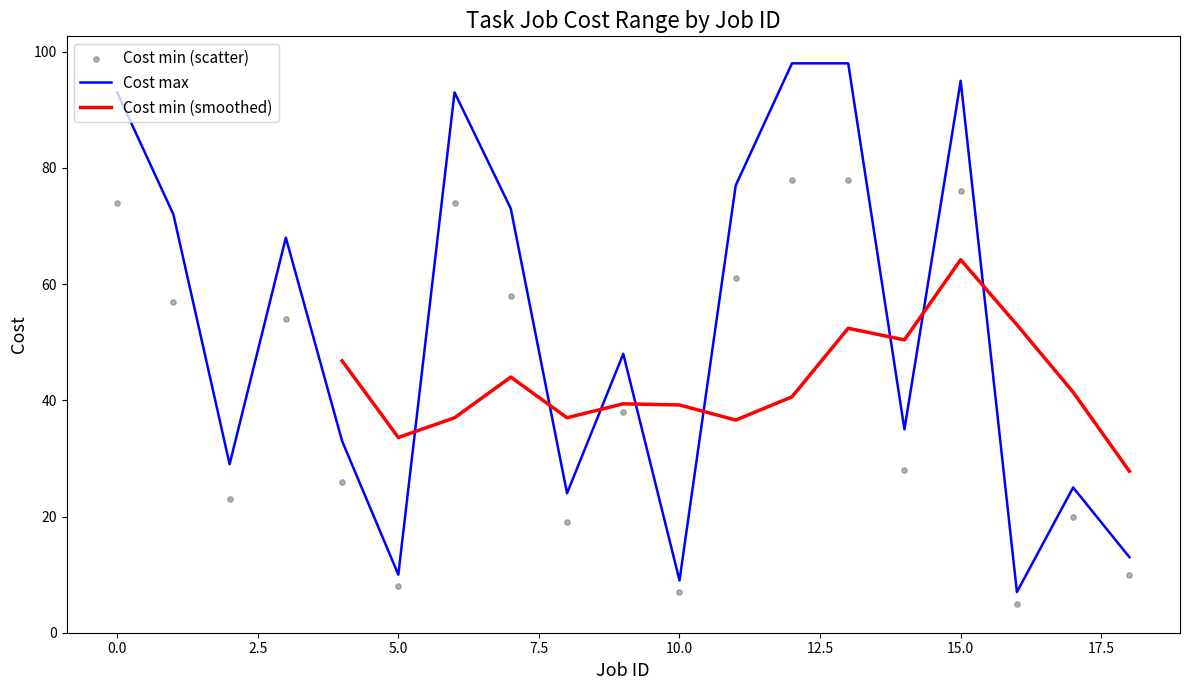

Which series reaches the minimum Y coordinate?

Cost min